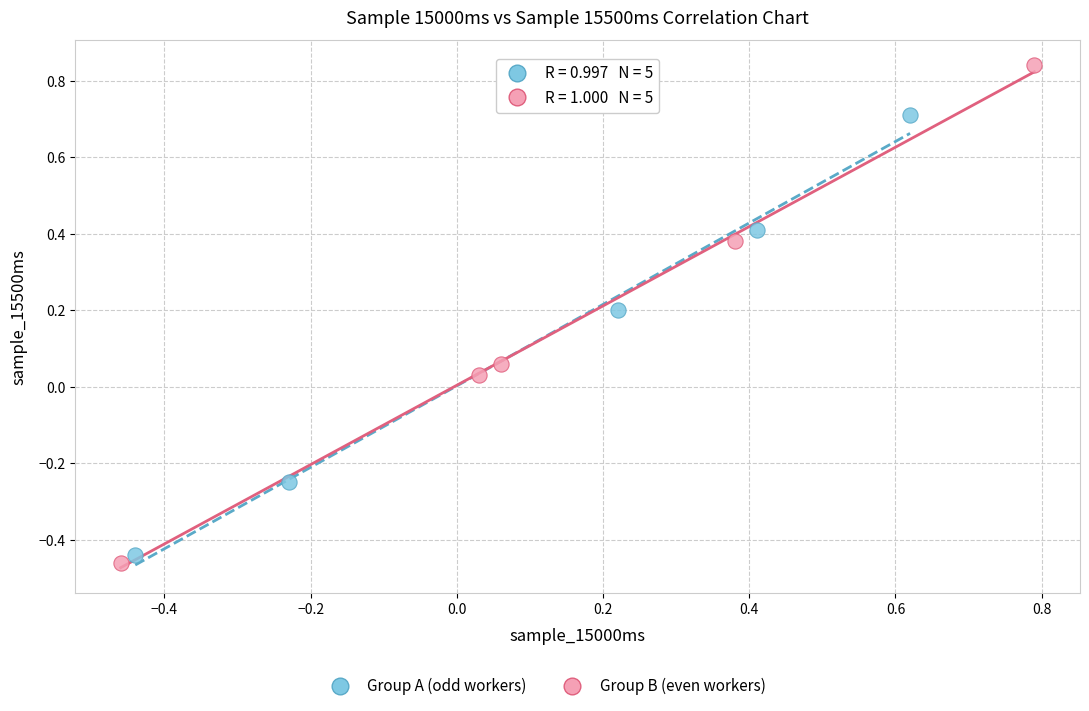

Which series has the widest spread of Y values?

Group B (even workers)